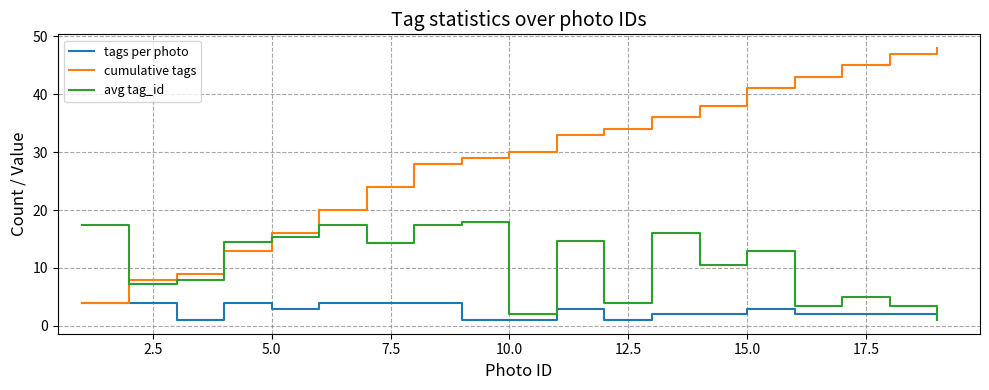

Rank the series by their average value, from highest to lowest.

cumulative tags, avg tag_id, tags per photo